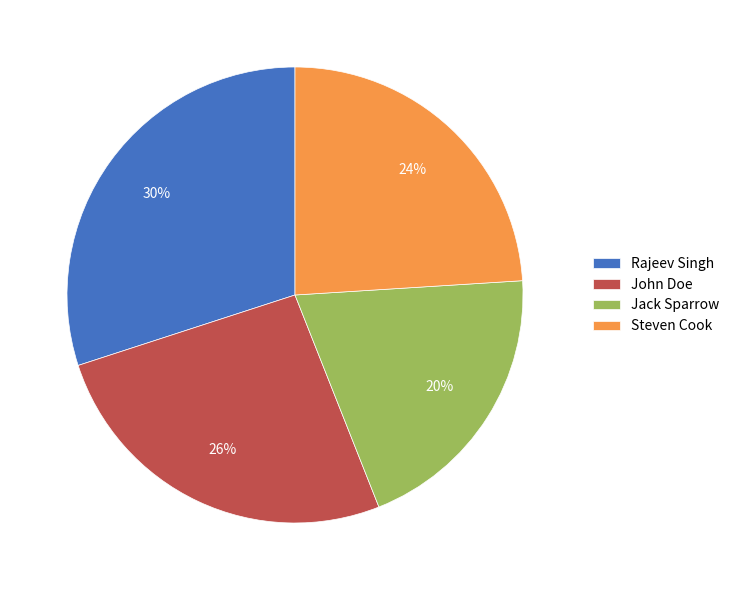

Is there any slice that represents more than half of the pie?

No